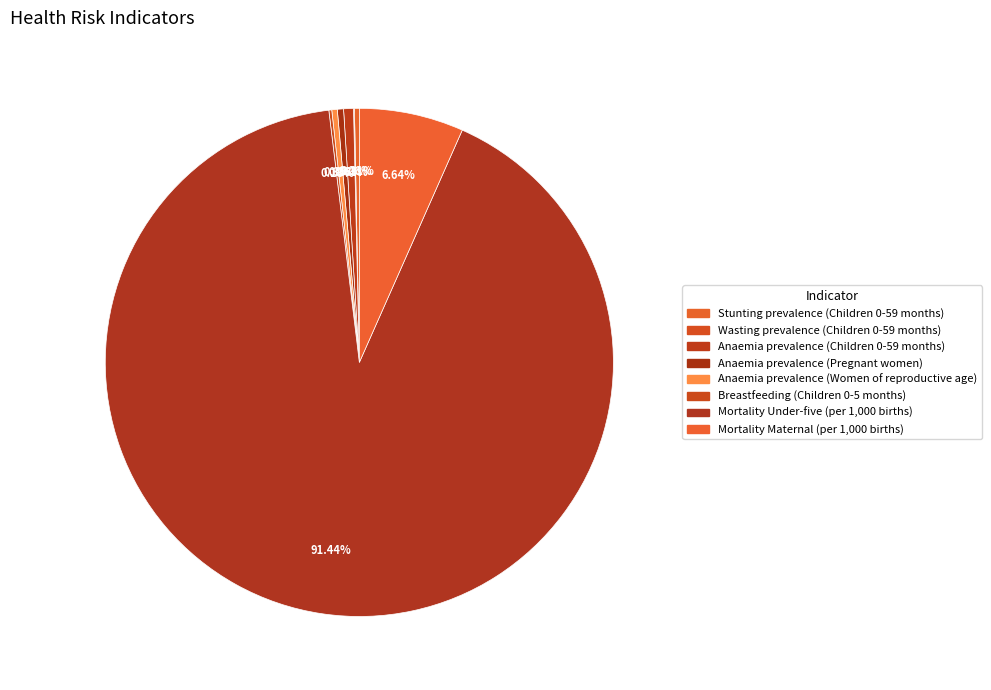

What is the largest slice in the pie chart?

Mortality Under-five (per 1,000 births)